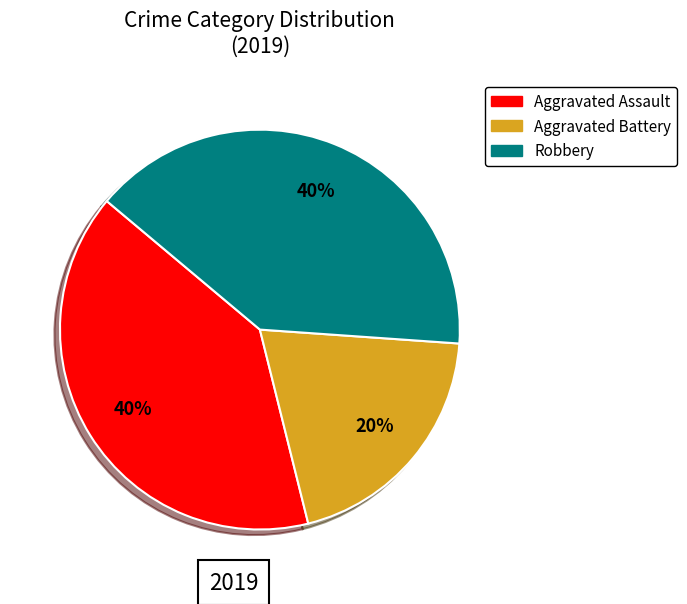

What is the ratio of the value at Aggravated Assault to the value at Aggravated Battery?

2.0